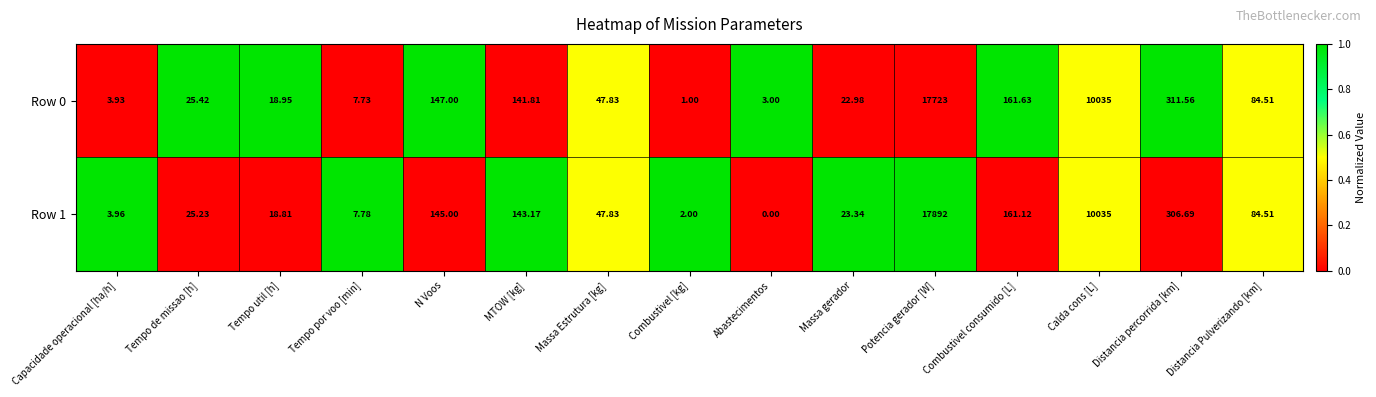

Rank the categories by Row 1 value from lowest to highest.

Abastecimentos, Combustivel [kg], Capacidade operacional [ha/h], Tempo por voo [min], Tempo util [h], Massa gerador, Tempo de missao [h], Massa Estrutura [kg], Distancia Pulverizando [km], MTOW [kg], N Voos, Combustivel consumido [L], Distancia percorrida [km], Calda cons [L], Potencia gerador [W]